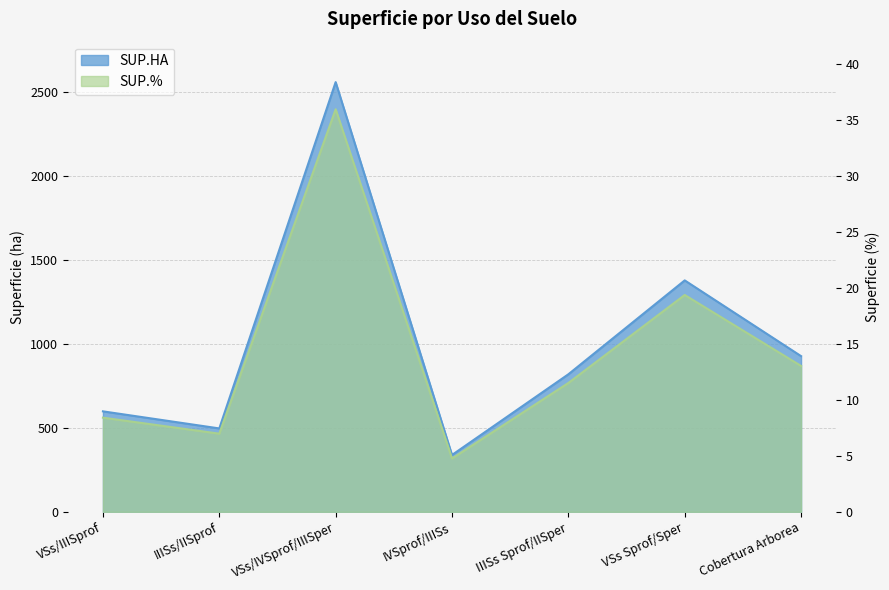

What is the difference between the maximum and minimum values in the SUP.HA series?

2220.7